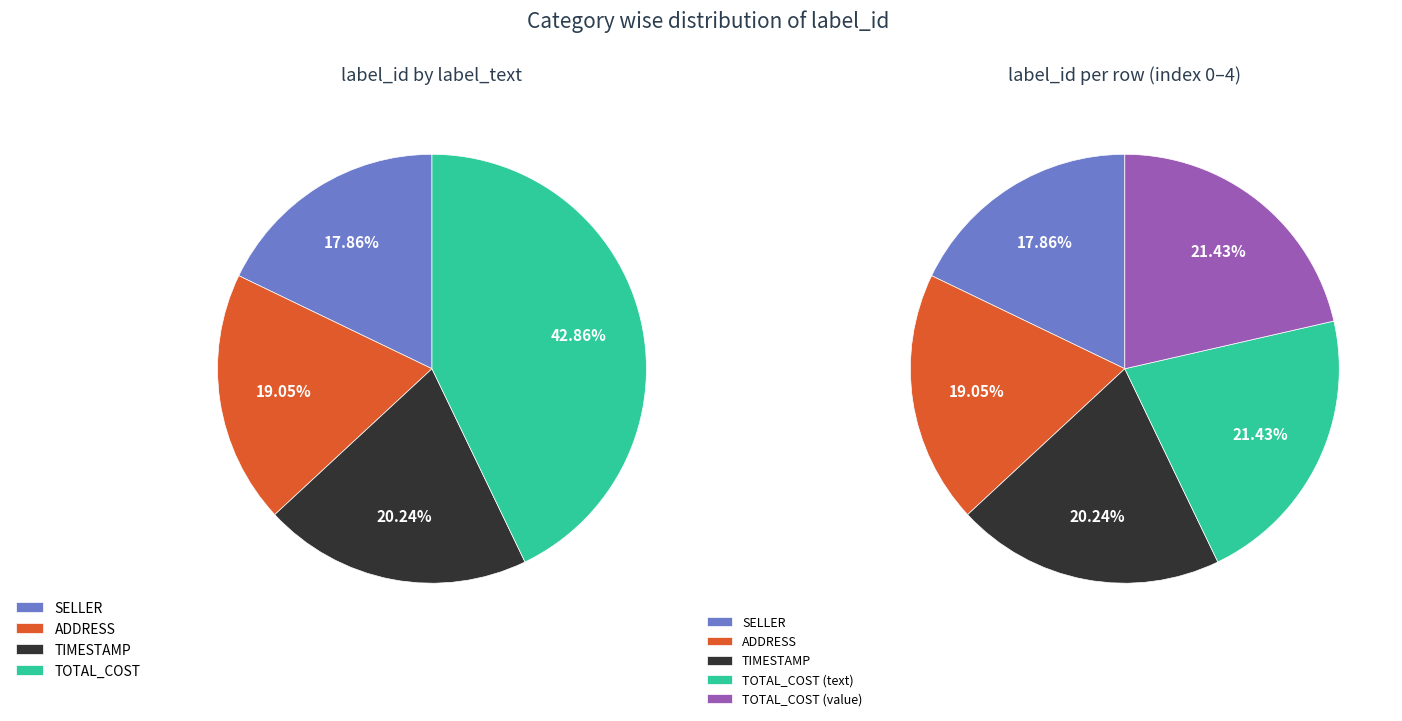

How many slices are in this pie chart?

5